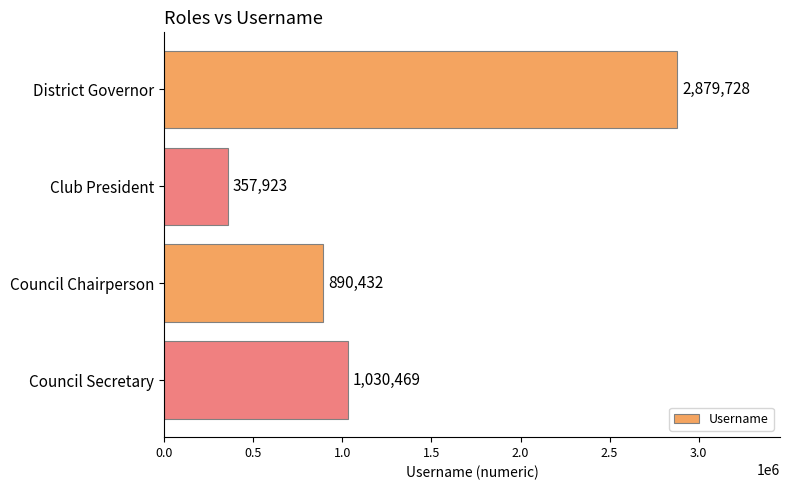

What is the value of the 3rd bar from the top?

890432